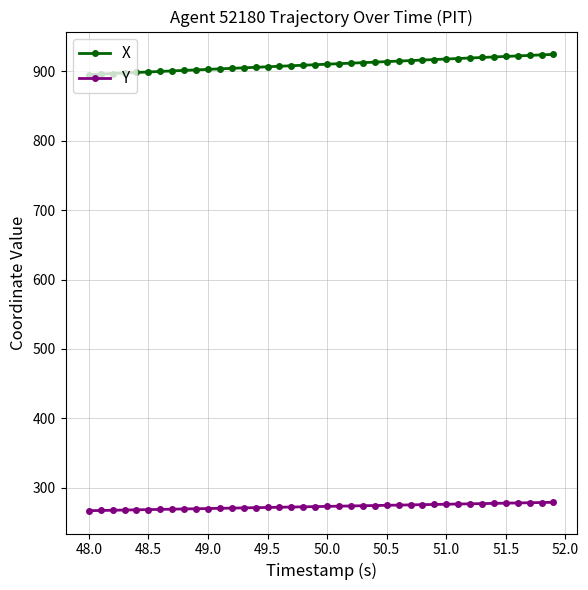

What is the average value of the X series?

909.9